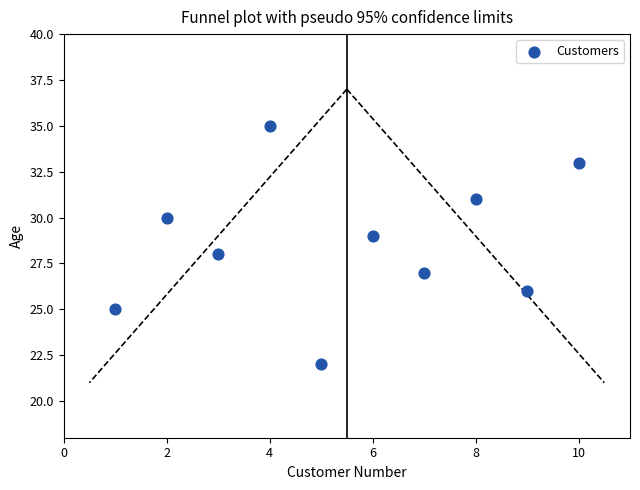

What is the range of Y values (max minus min)?

13